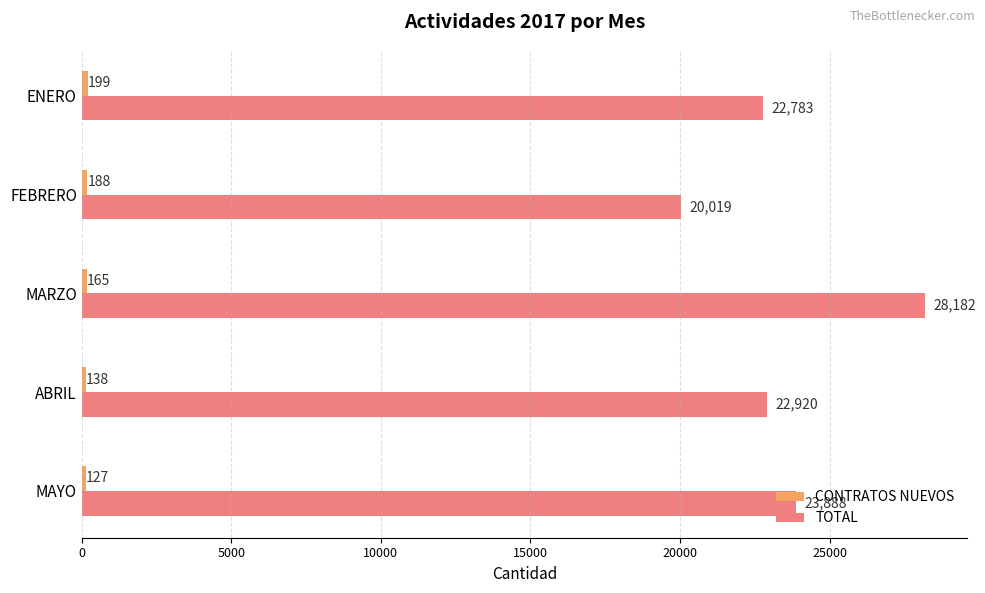

At which label is TOTAL closest to 24100?

MAYO